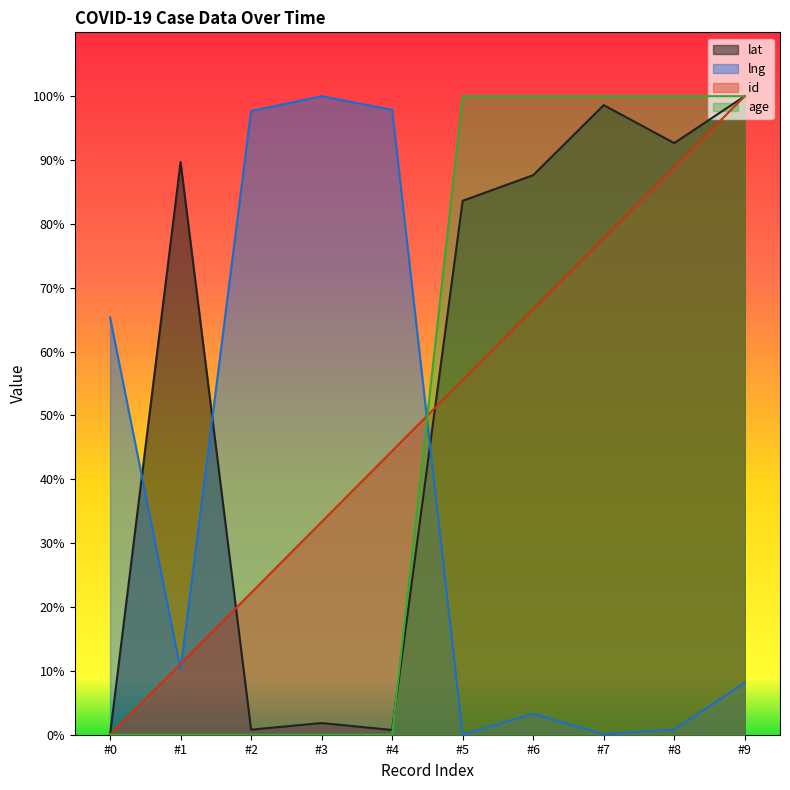

How many times do lng and age cross each other?

1